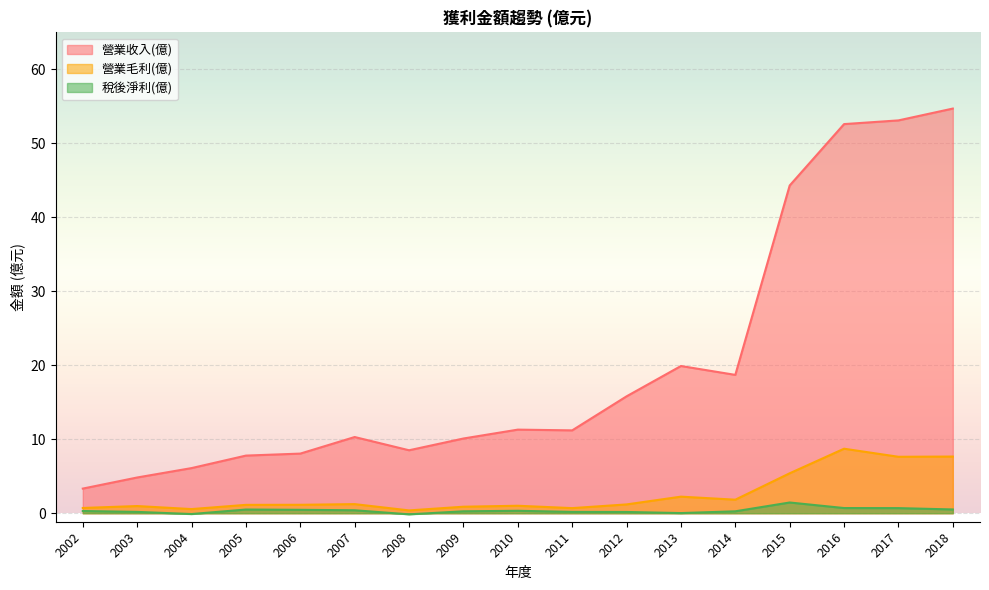

Rank the categories by 營業毛利(億) value from lowest to highest.

2008, 2004, 2011, 2002, 2009, 2003, 2010, 2005, 2006, 2012, 2007, 2014, 2013, 2015, 2017, 2018, 2016